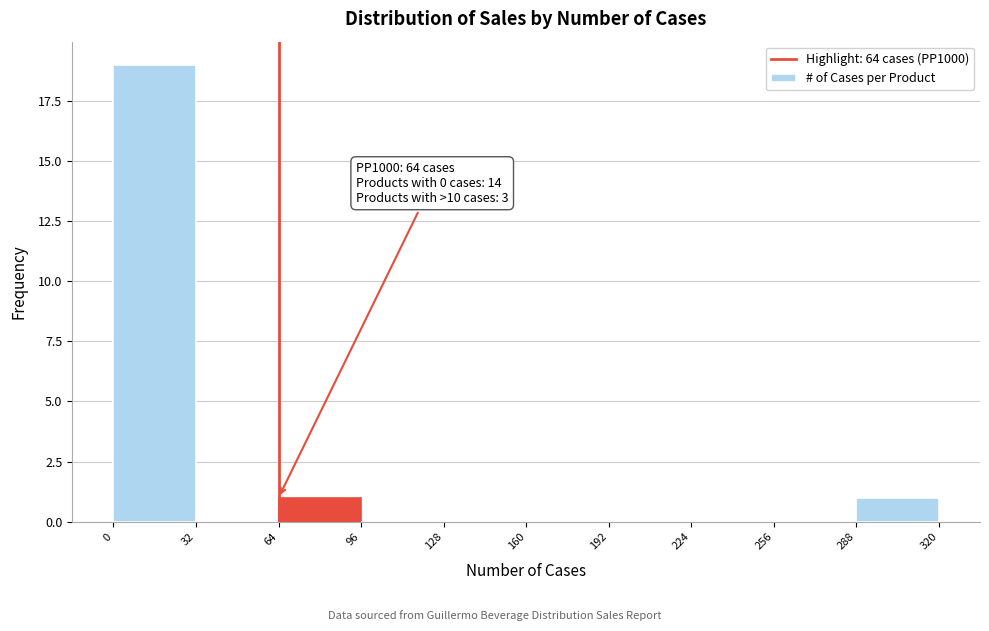

Over which range of the x-axis is the bar tallest?

0 to 32